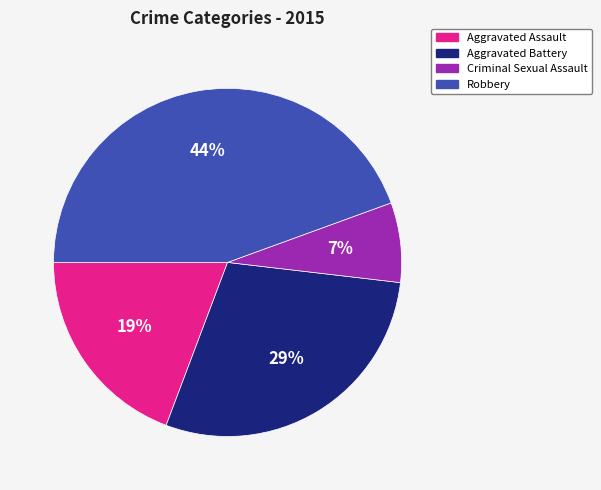

Is it true that Robbery is 37% of the pie?

False